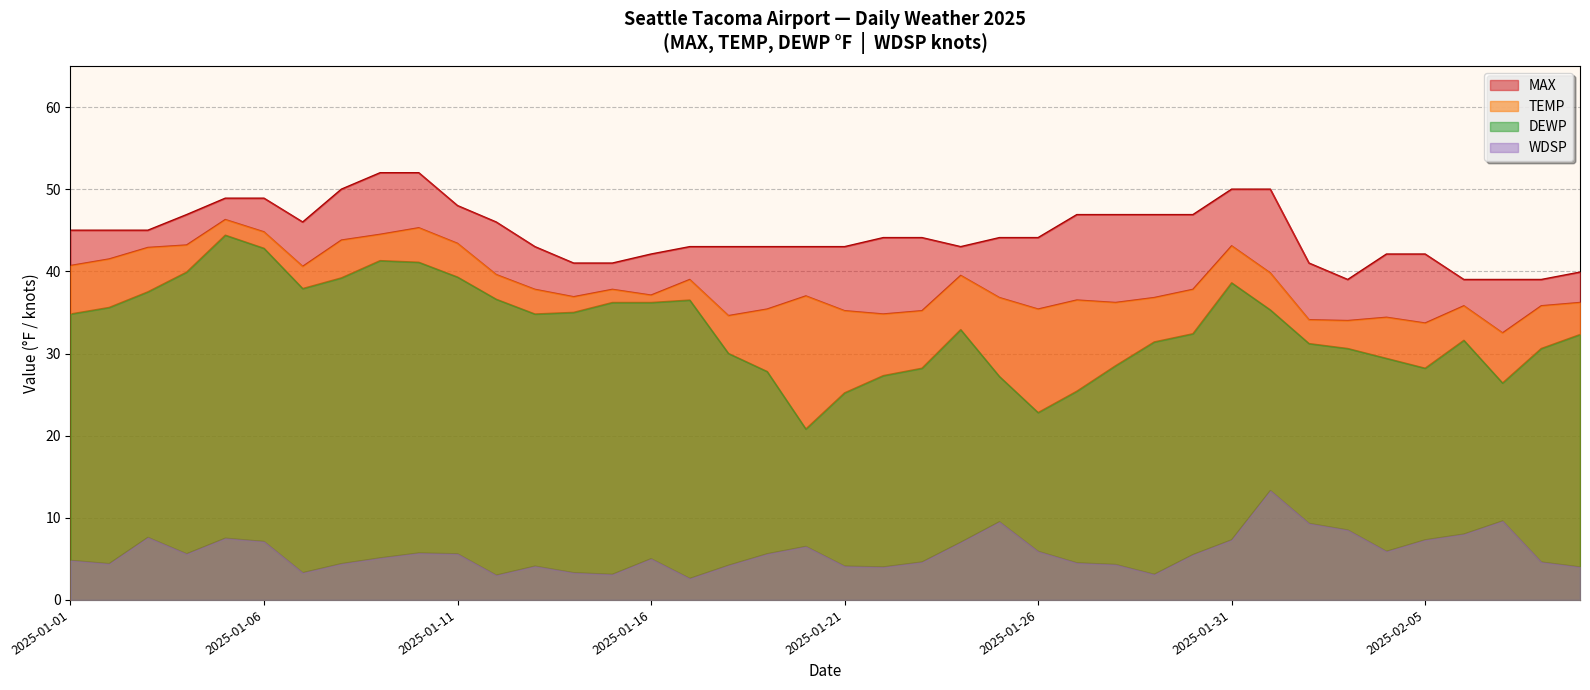

What is the lowest value of the DEWP series?

20.8